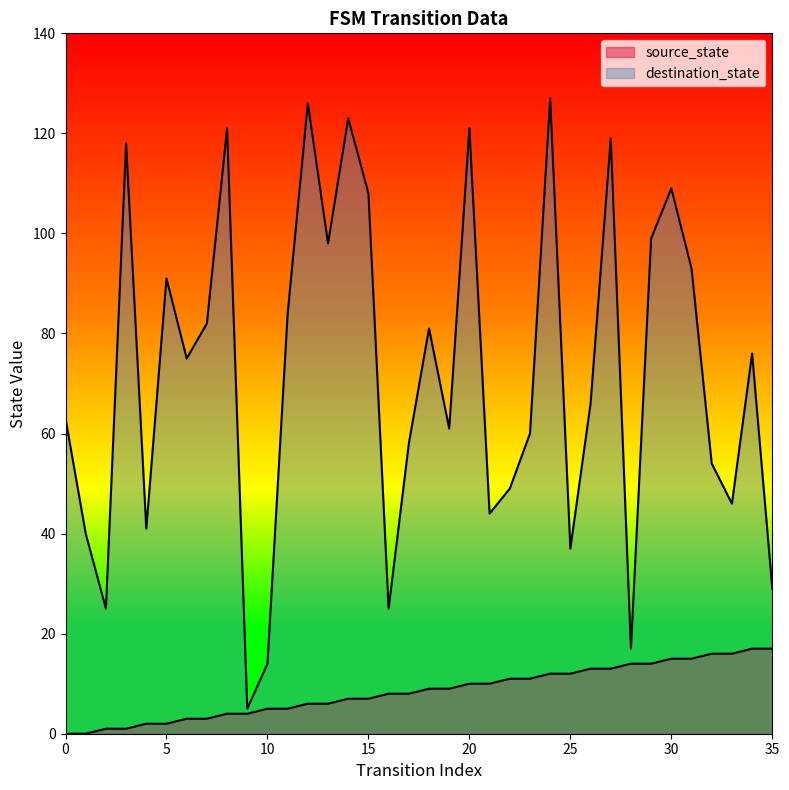

At which category is the sum across all series the highest?

24